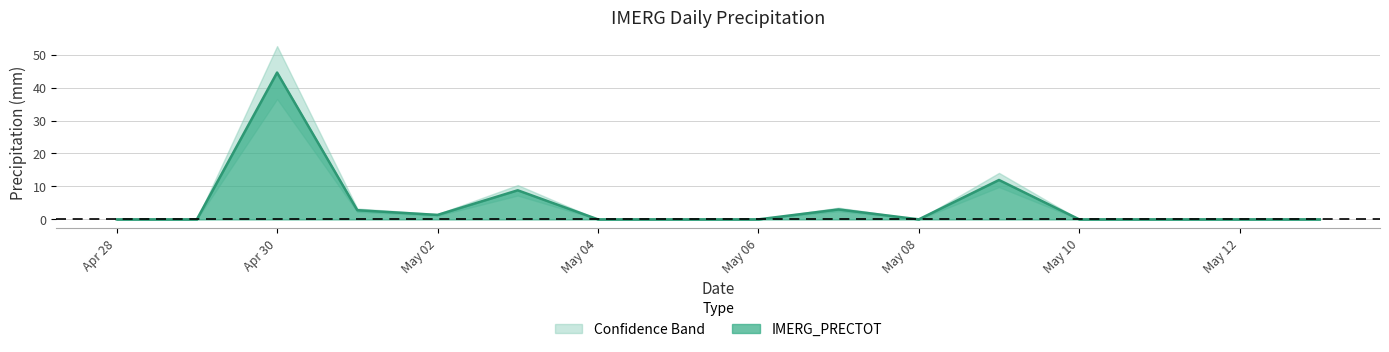

The IMERG_PRECTOT series shows 0.0 at May 08. True or false?

True